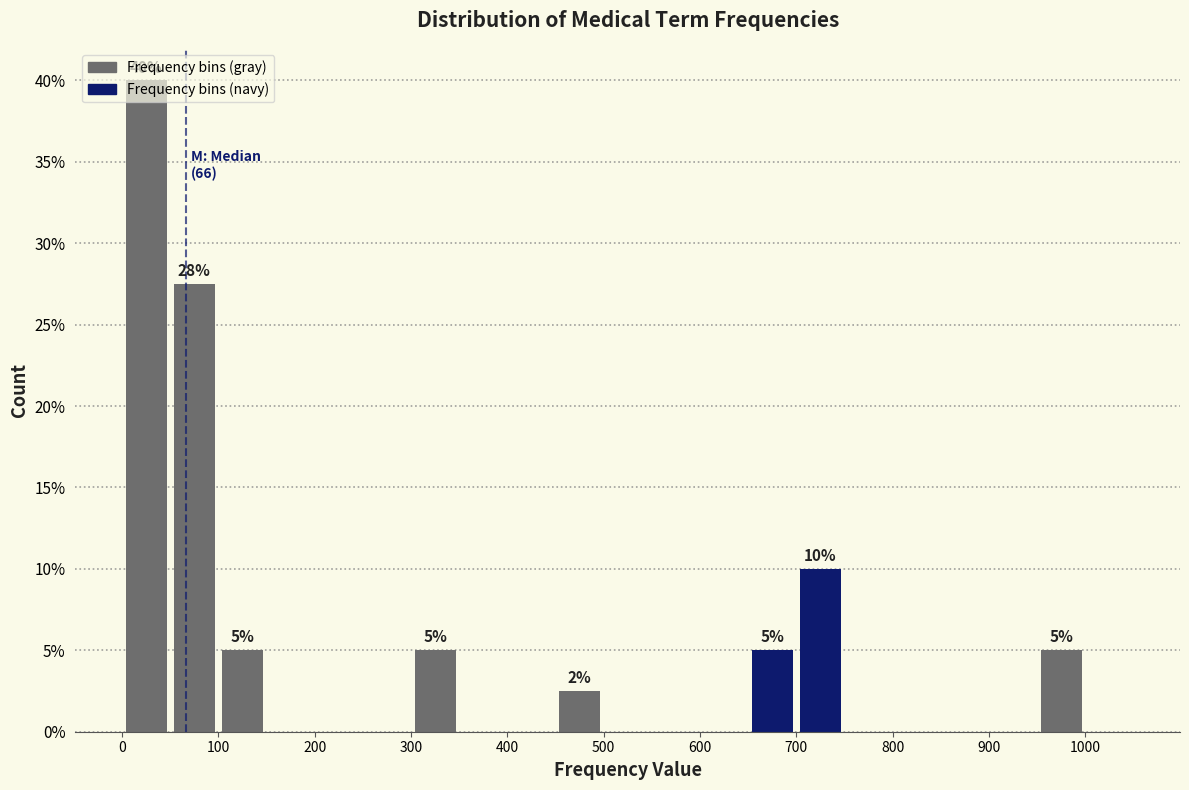

Over which range of the x-axis is the bar tallest?

0 to 50